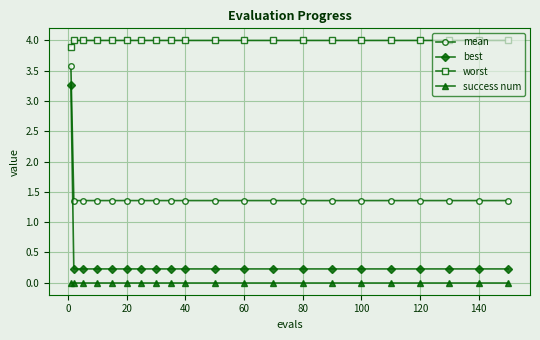

True or false: best and success num cross at least once.

False